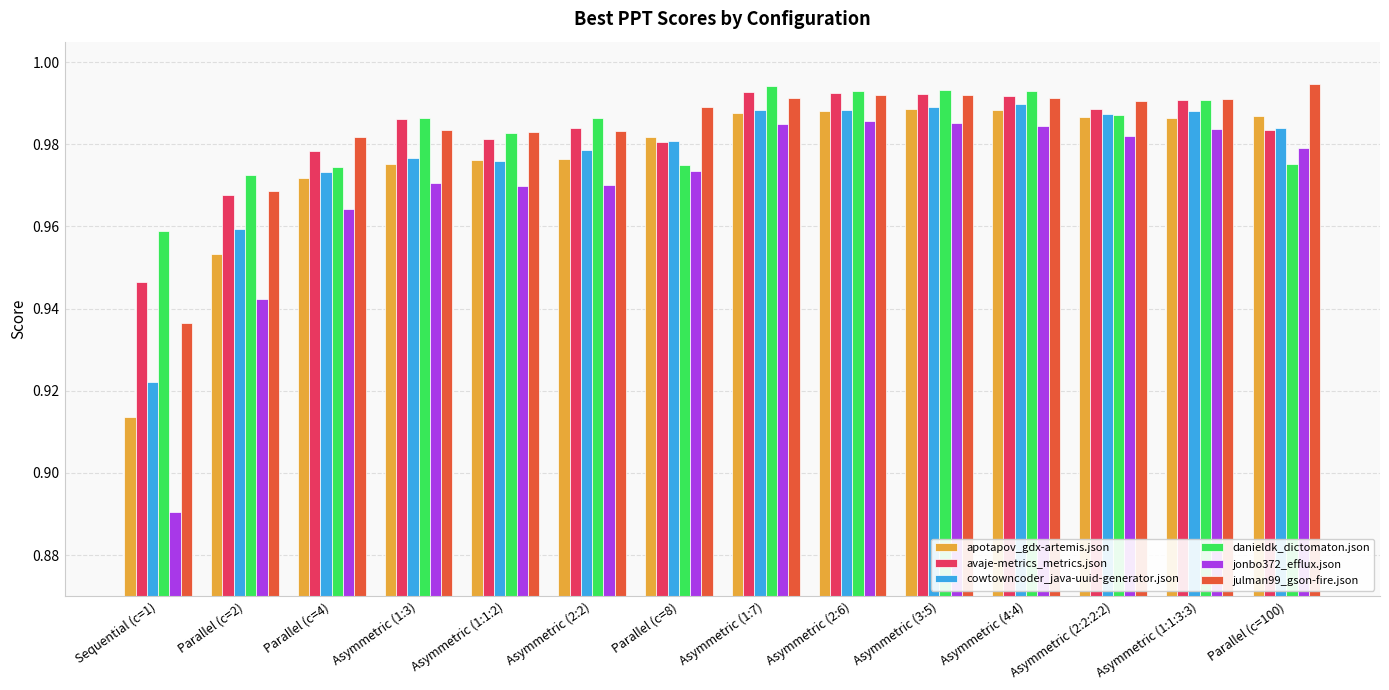

Which series changed the most between Sequential (c=1) and Asymmetric (4:4)?

jonbo372_efflux.json